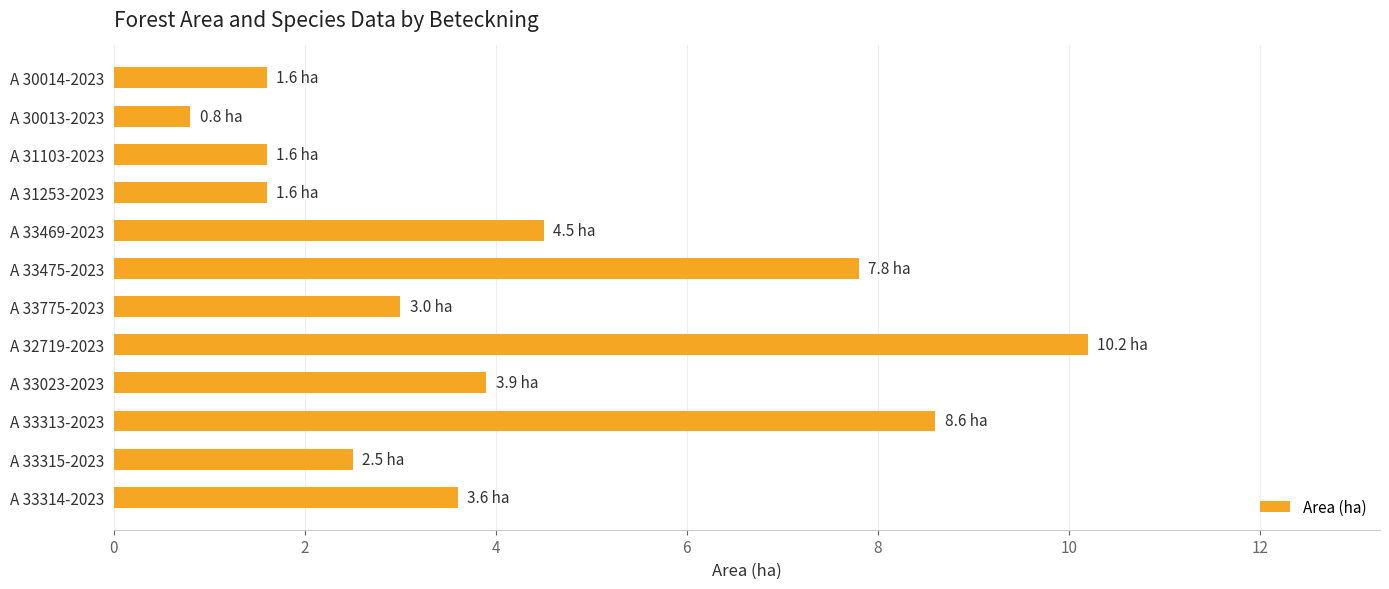

What is the value of the 8th bar from the top?

10.2